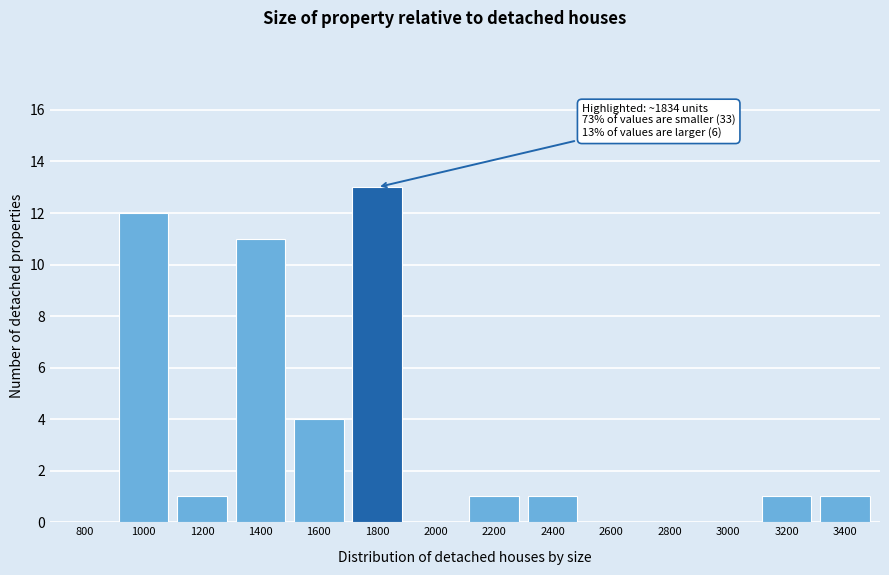

Reading left to right, transcribe all the data shown in this chart.

800=0	1000=12	1200=1	1400=11	1600=4	1800=13	2000=0	2200=1	2400=1	2600=0	2800=0	3000=0	3200=1	3400=1